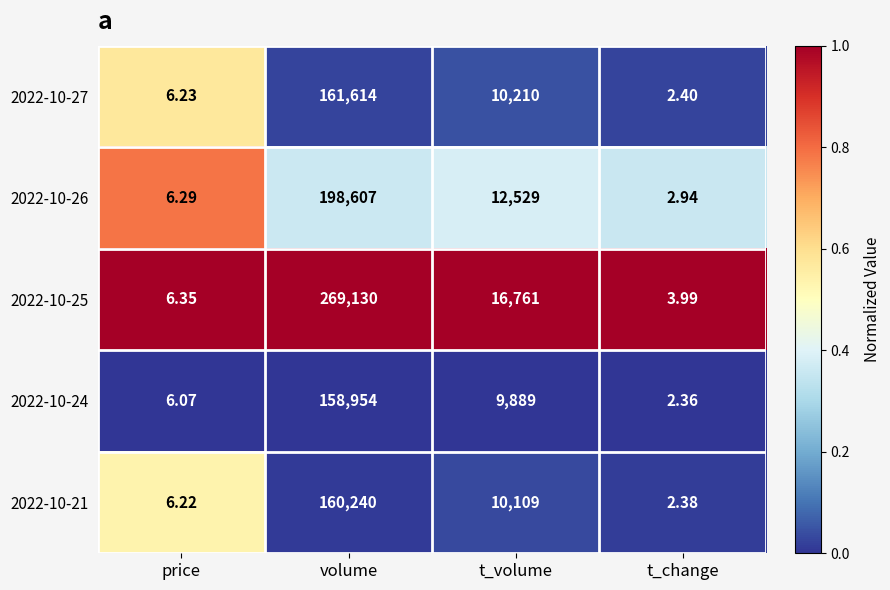

Where does the 2022-10-25 series first go above 16761?

volume